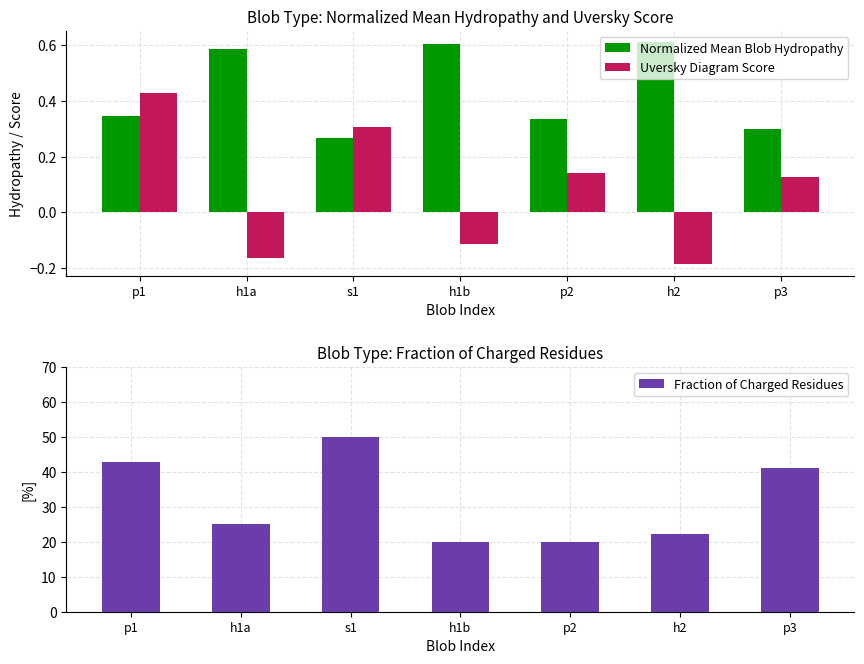

Reading left to right, list all the values displayed in this chart.

Normalized Mean Blob Hydropathy: 0.3	0.6	0.3	0.6	0.3	0.6	0.3
Uversky Diagram Score: 0.4	-0.2	0.3	-0.1	0.1	-0.2	0.1
Fraction of Charged Residues: 42.9	25.0	50.0	20.0	20.0	22.2	41.2